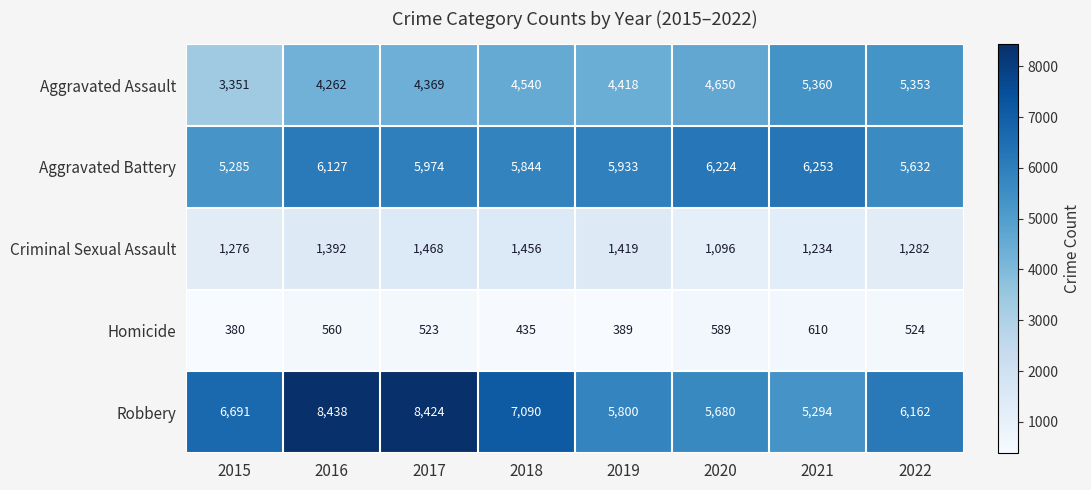

The value of Criminal Sexual Assault at 2016 is 742. True or false?

False